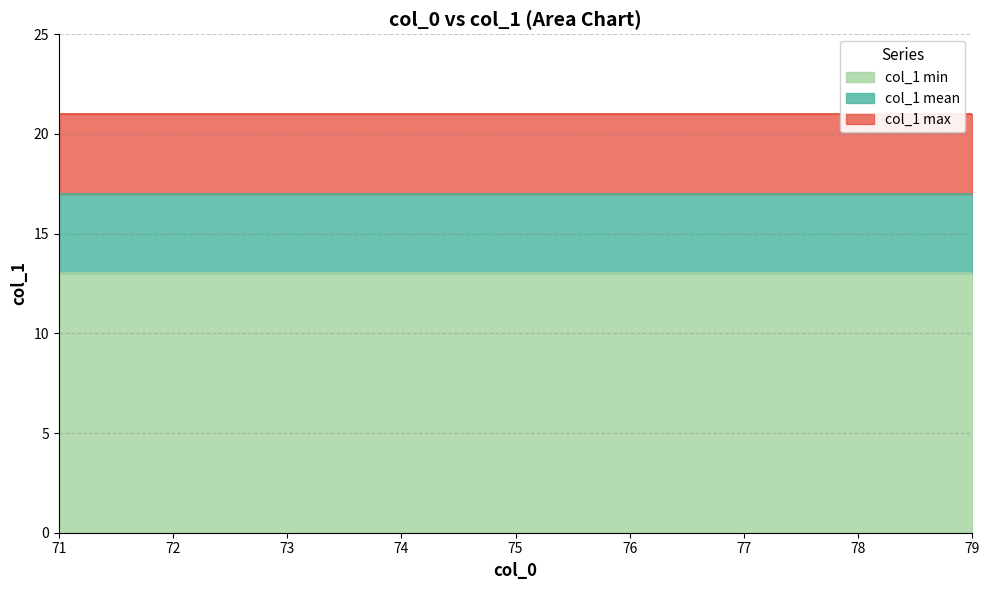

Is the value of col_1 max at 72 greater than the value of col_1 min at 71?

Yes